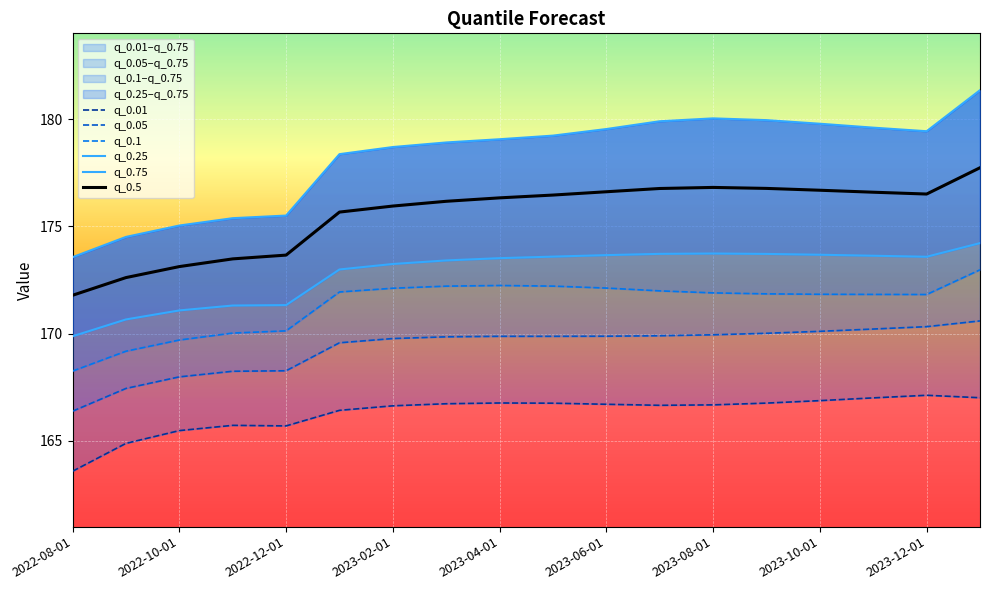

The q_0.5 series shows 175.9 at 2023-02-01. True or false?

True